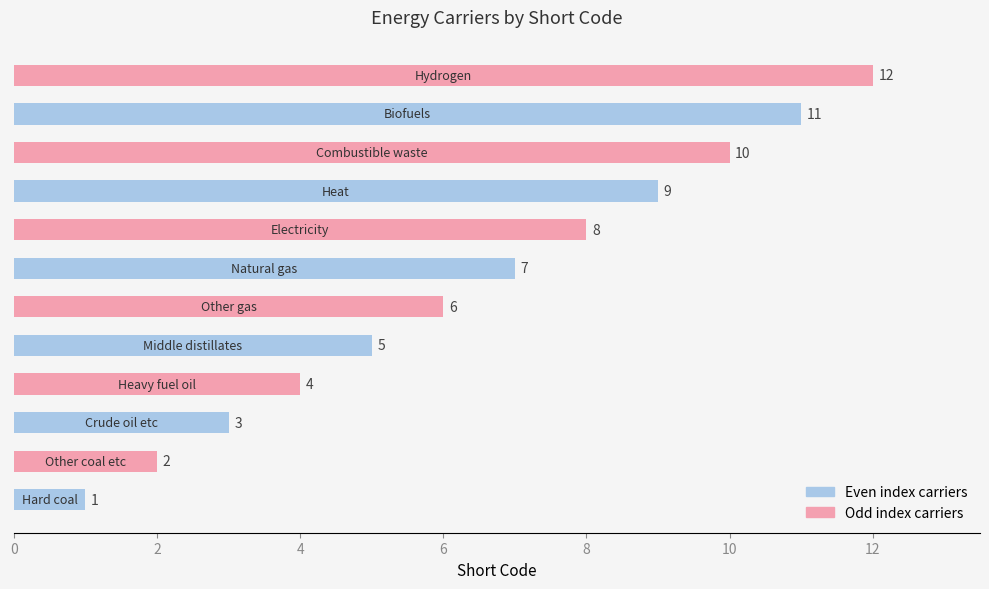

What is the sum of all values?

78